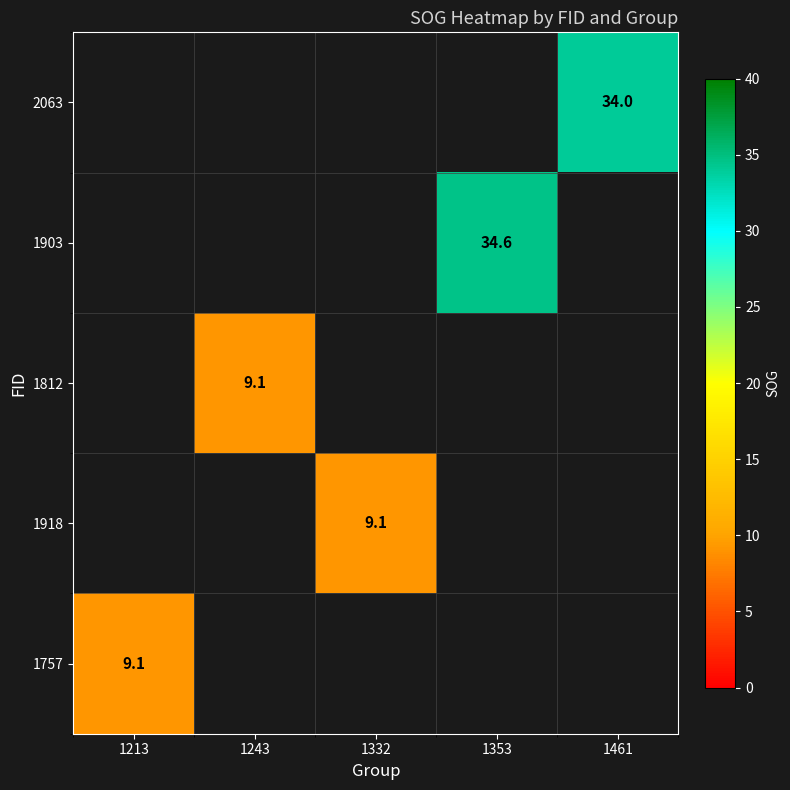

Count the number of data series in this chart.

5